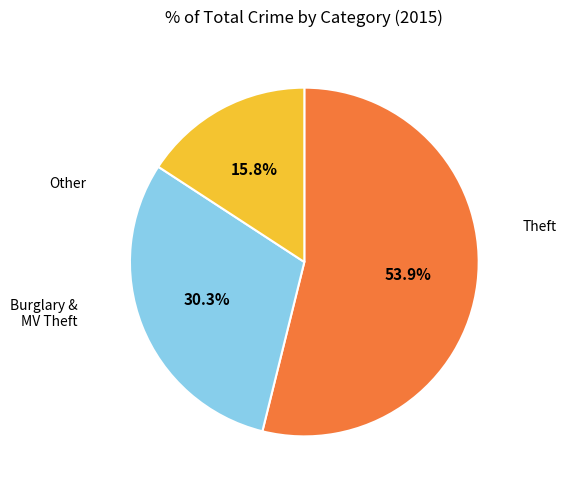

Is there any slice that represents more than half of the pie?

Yes